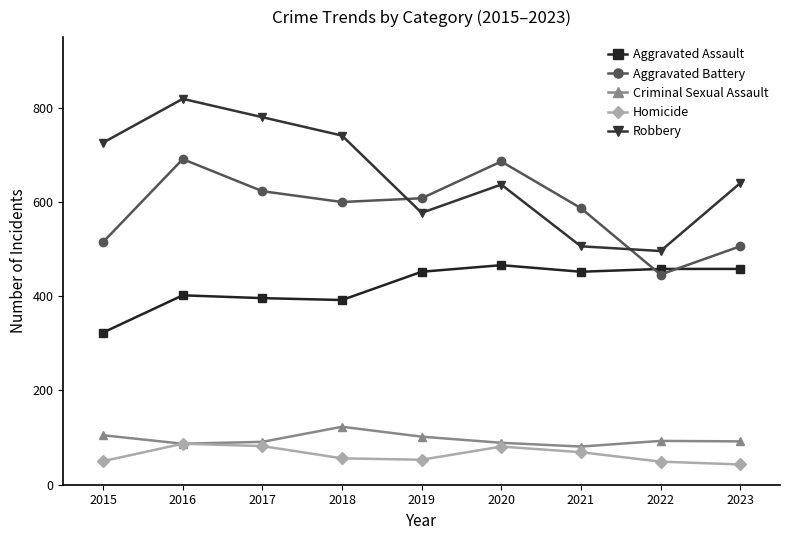

True or false: Aggravated Assault has more than 0 points higher than both neighbors.

True